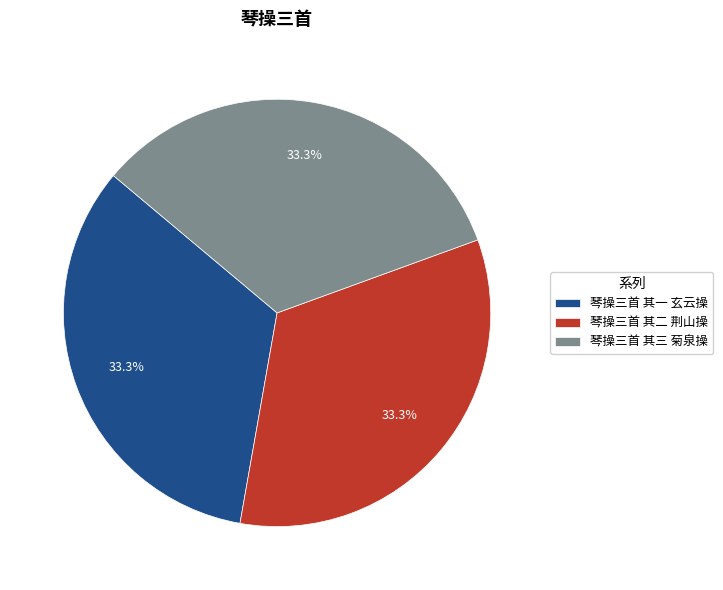

What is the ratio of the value at 琴操三首 其二 荆山操 to the value at 琴操三首 其一 玄云操?

1.0